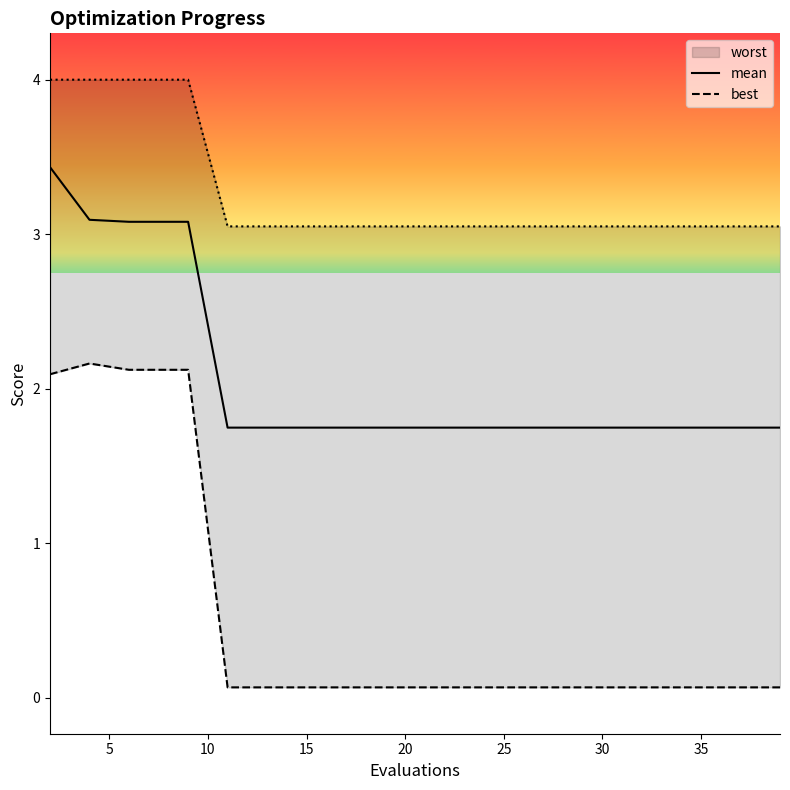

True or false: best has a value of 0.0 at 9.

False